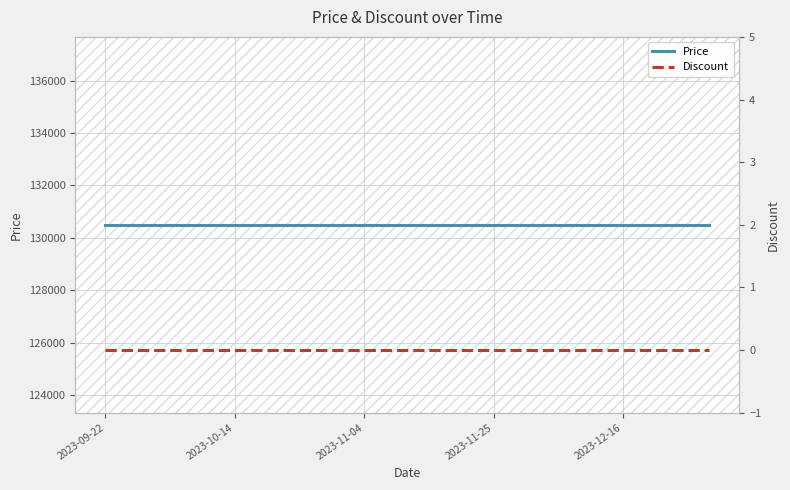

True or false: Price and Discount cross at least once.

False